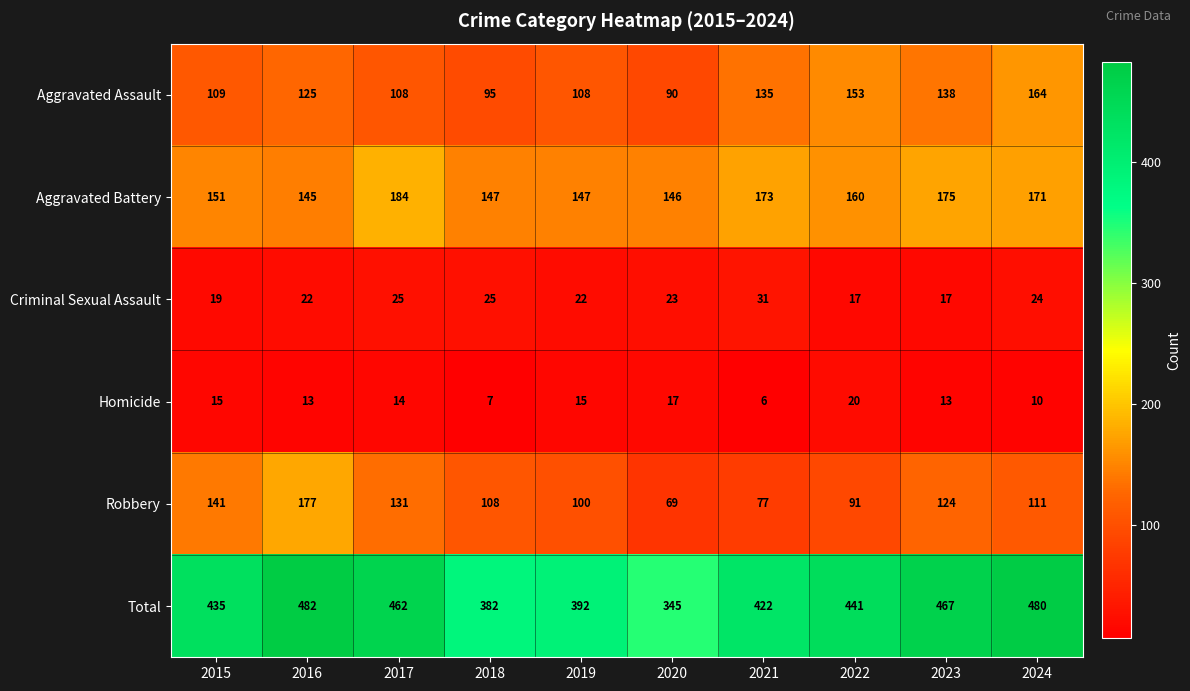

How many data points in Aggravated Battery are less than 160?

5